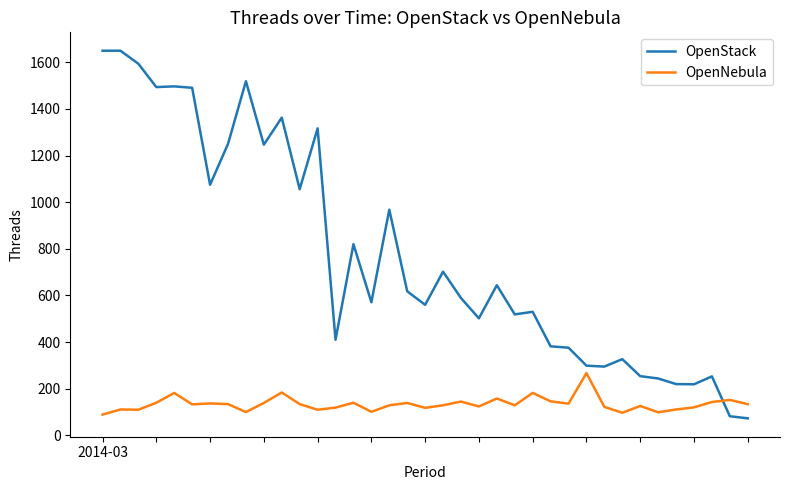

After their last crossing, which series has the higher values: OpenStack or OpenNebula?

OpenNebula